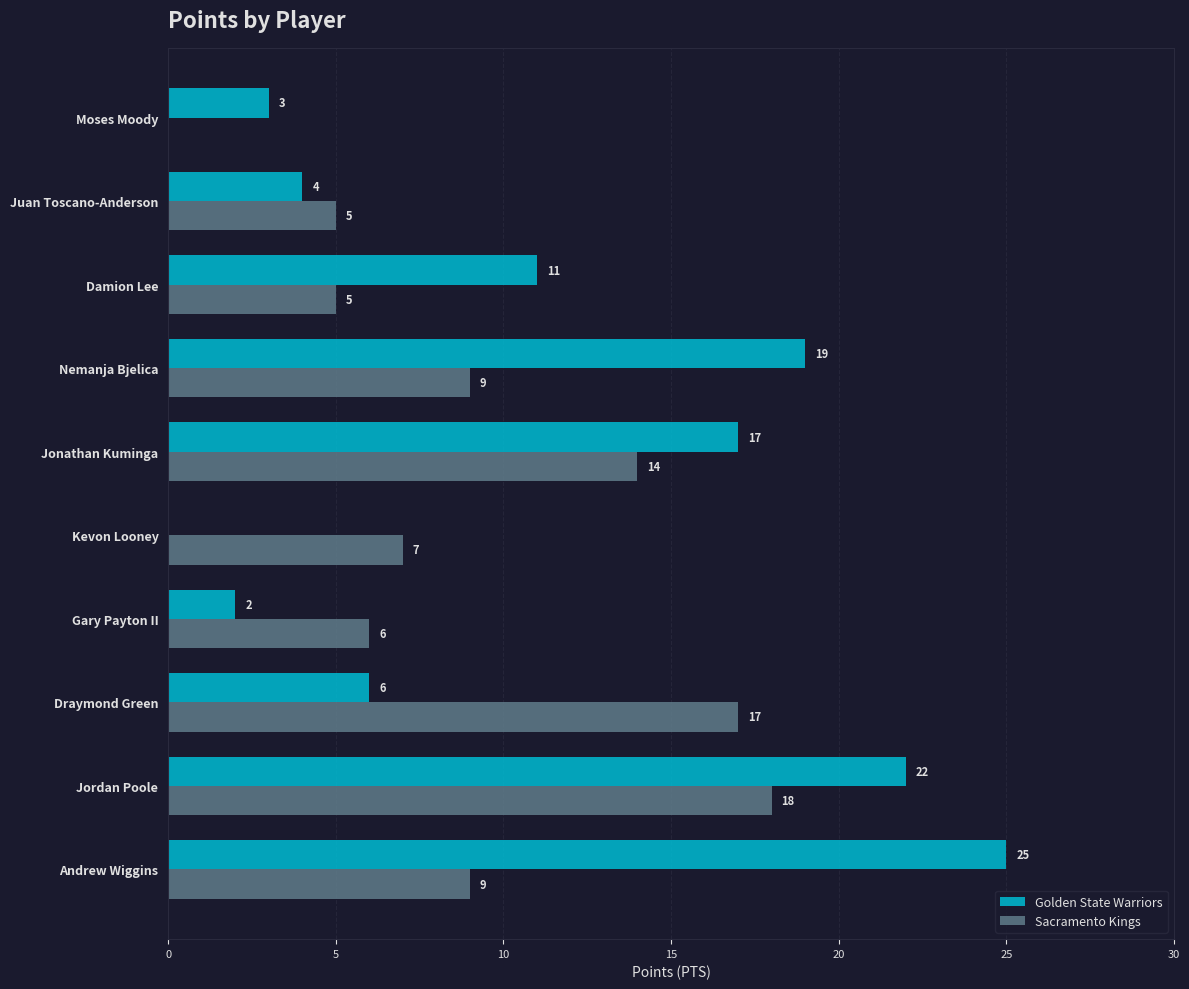

At which label is Golden State Warriors closest to 12?

Damion Lee